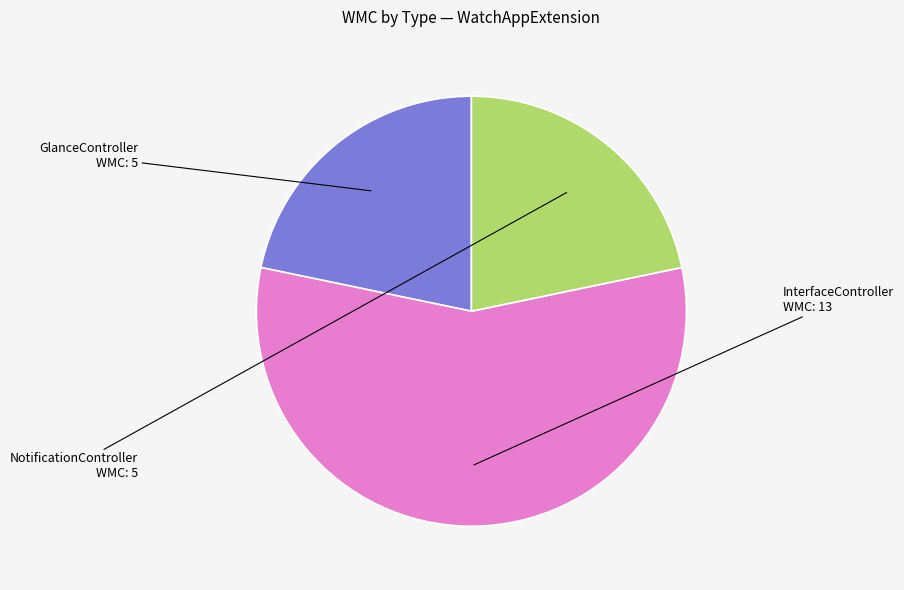

Which category has the smallest portion of the pie?

GlanceController